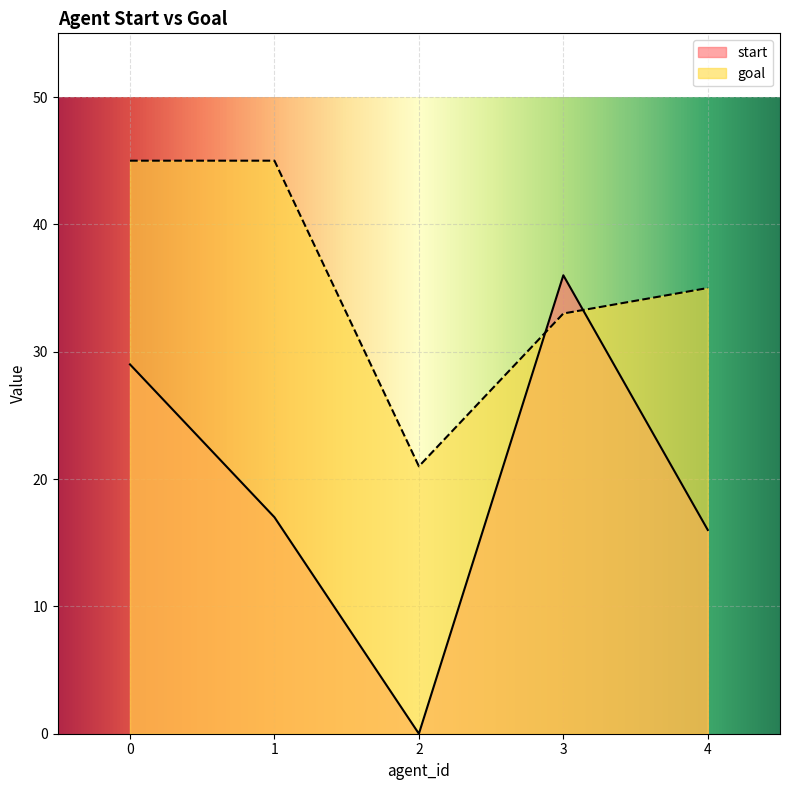

The value of goal at 3 is 10. True or false?

False